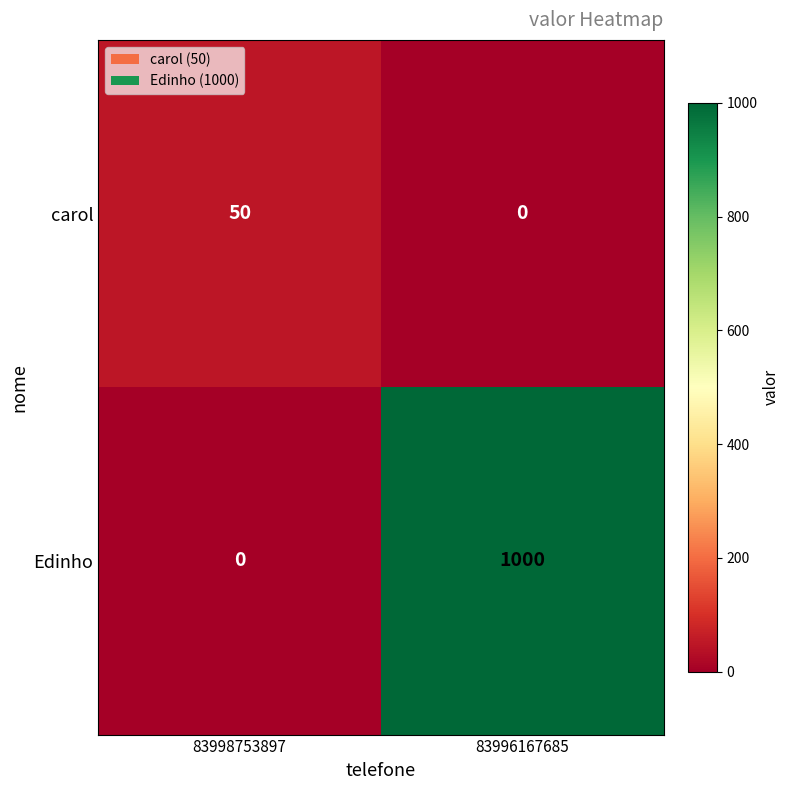

Where is Edinho nearest to the value 500?

83998753897